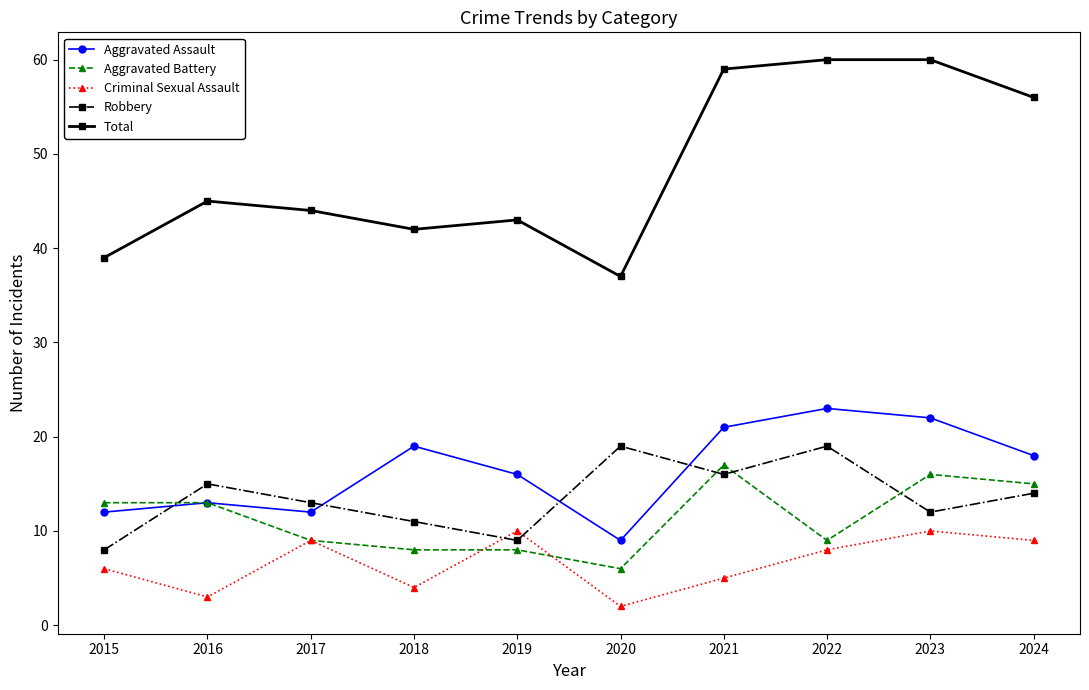

What is the difference between the maximum and minimum values in the Aggravated Assault series?

14